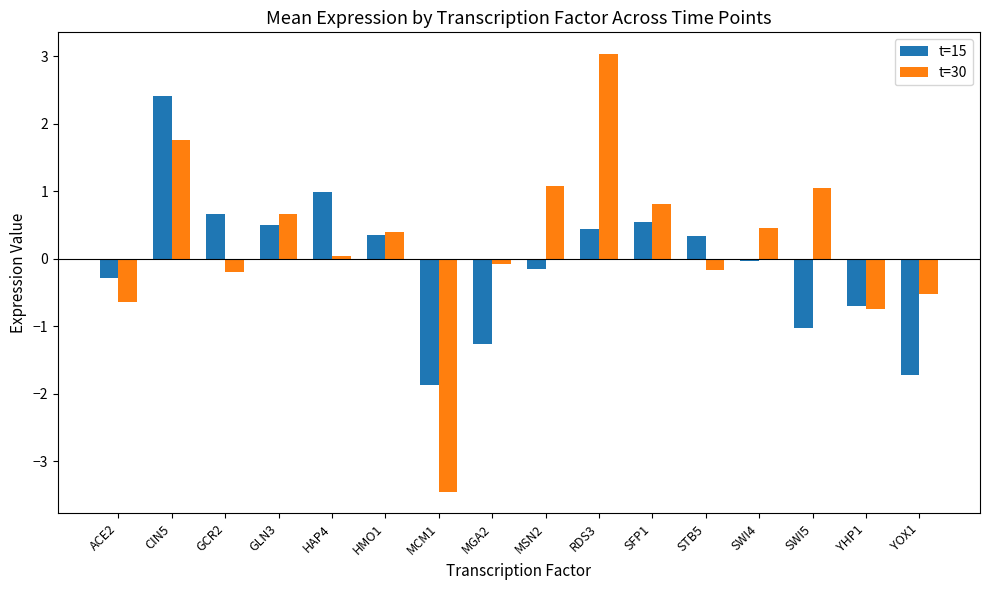

What is the difference between the maximum and second lowest values in the t=15 series?

4.1